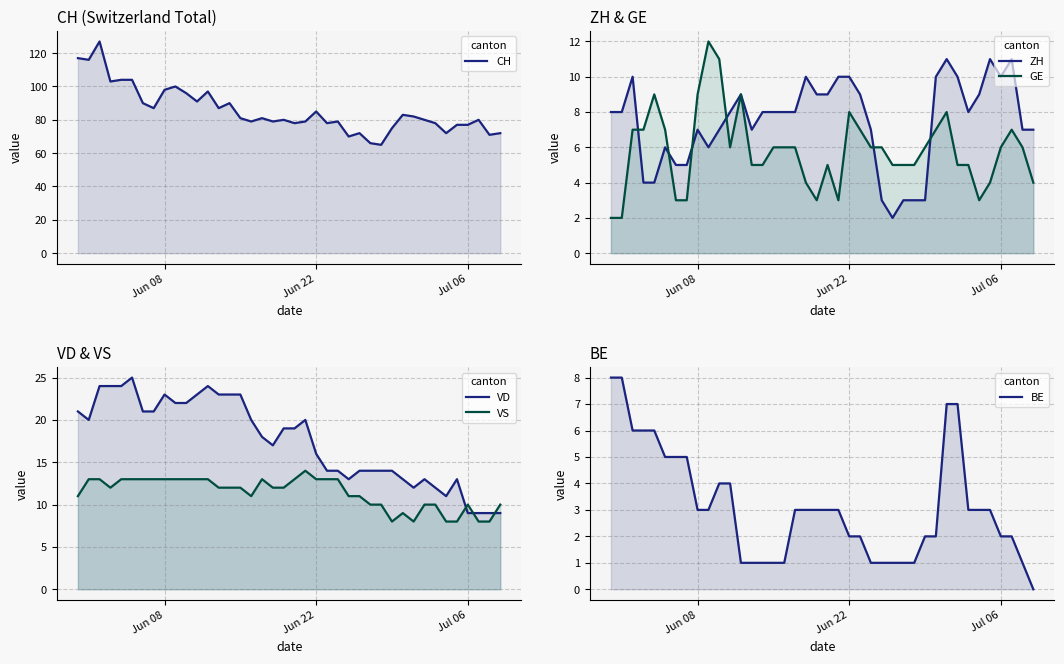

Reading left to right, extract all data points from this chart.

CH: 117	116	127	103	104	104	90	87	98	100	96	91	97	87	90	81	79	81	79	80	78	79	85	78	79	70	72	66	65	75	83	82	80	78	72	77	77	80	71	72
ZH: 8	8	10	4	4	6	5	5	7	6	7	8	9	7	8	8	8	8	10	9	9	10	10	9	7	3	2	3	3	3	10	11	10	8	9	11	10	11	7	7
GE: 2	2	7	7	9	7	3	3	9	12	11	6	9	5	5	6	6	6	4	3	5	3	8	7	6	6	5	5	5	6	7	8	5	5	3	4	6	7	6	4
VD: 21	20	24	24	24	25	21	21	23	22	22	23	24	23	23	23	20	18	17	19	19	20	16	14	14	13	14	14	14	14	13	12	13	12	11	13	9	9	9	9
VS: 11	13	13	12	13	13	13	13	13	13	13	13	13	12	12	12	11	13	12	12	13	14	13	13	13	11	11	10	10	8	9	8	10	10	8	8	10	8	8	10
BE: 8	8	6	6	6	5	5	5	3	3	4	4	1	1	1	1	1	3	3	3	3	3	2	2	1	1	1	1	1	2	2	7	7	3	3	3	2	2	1	0